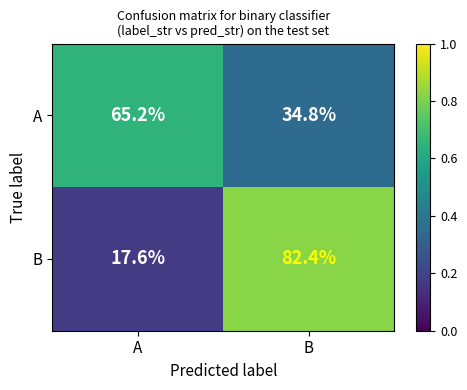

Is the value of B at A greater than the value of A at B?

No